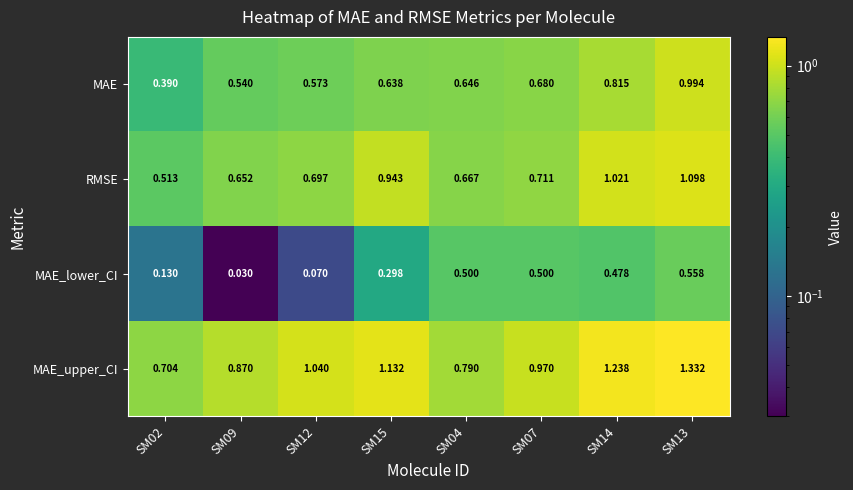

Rank the series at SM14 from lowest to highest value.

MAE_lower_CI, MAE, RMSE, MAE_upper_CI